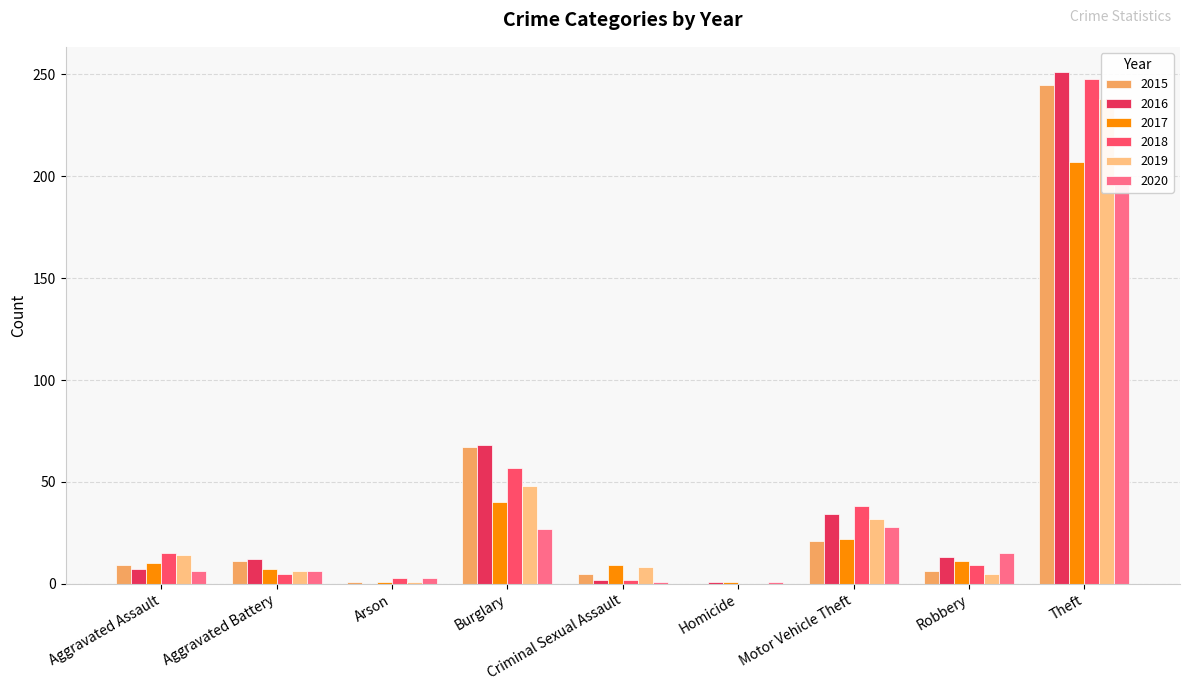

How many groups of bars are there?

9